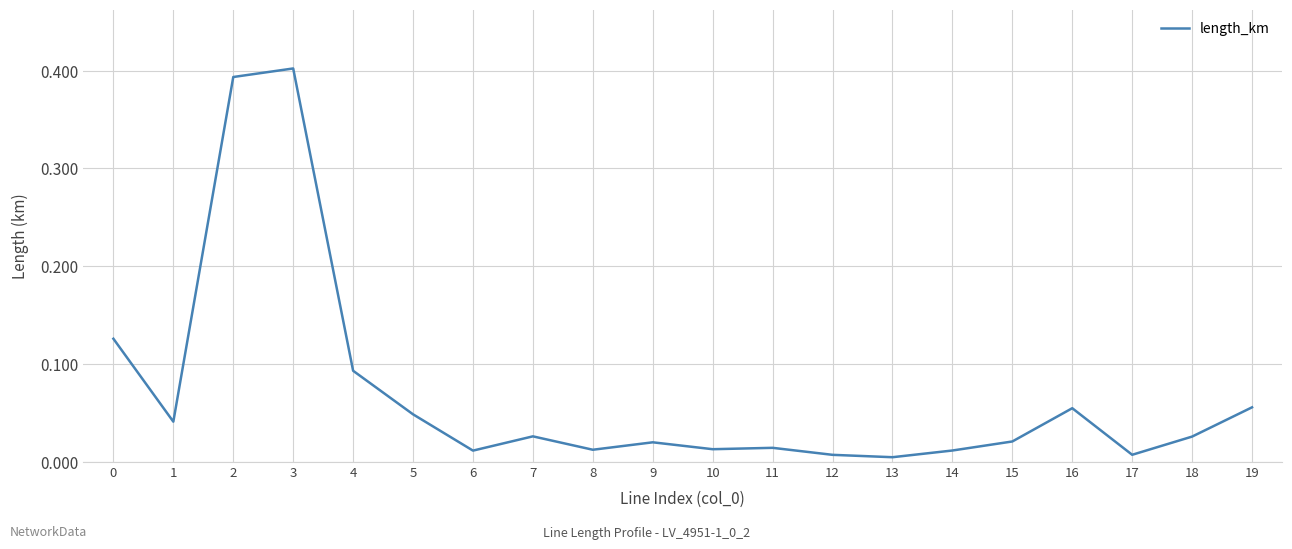

Where is the first local maximum?

3